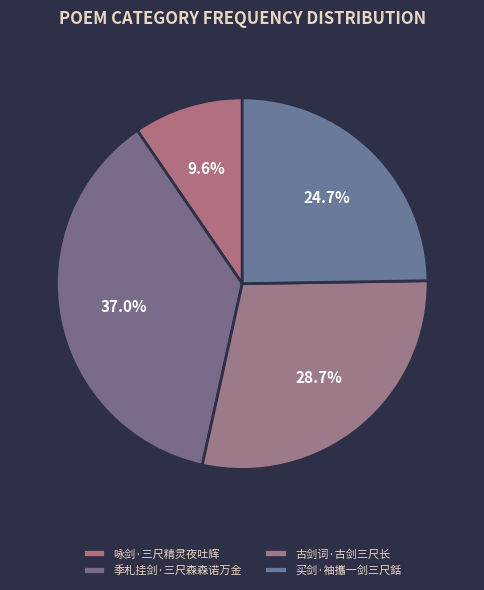

Approximately how many times larger is the value at 买剑·袖攜一剑三尺銛 compared to 咏剑·三尺精灵夜吐辉?

2.6